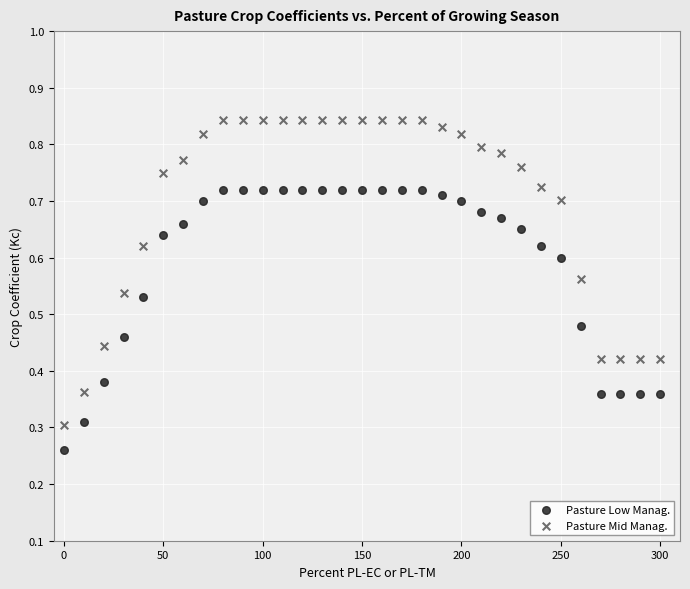

Which series has the widest spread of Y values?

Pasture Mid Manag.